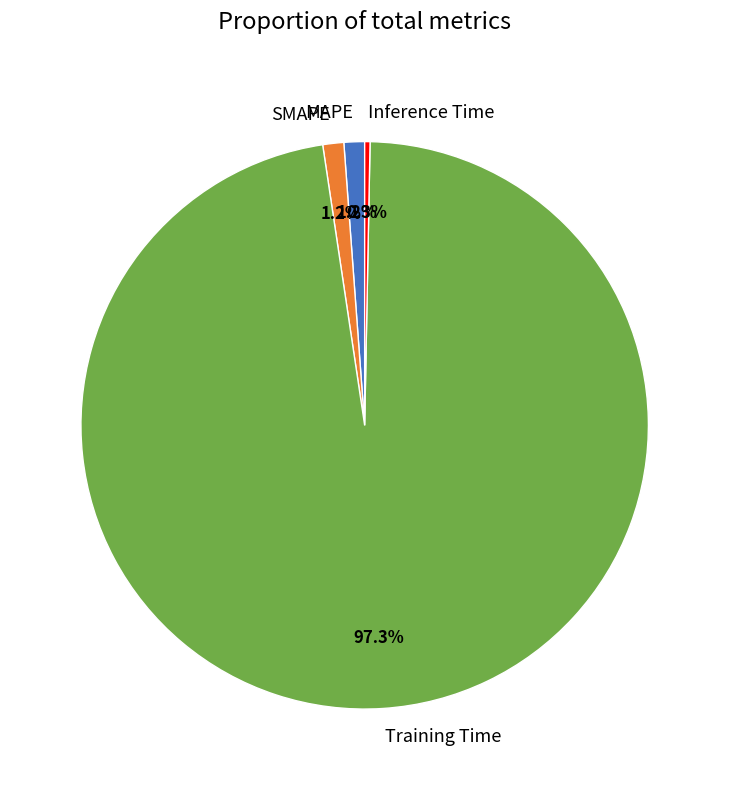

Does any single category account for the majority?

Yes